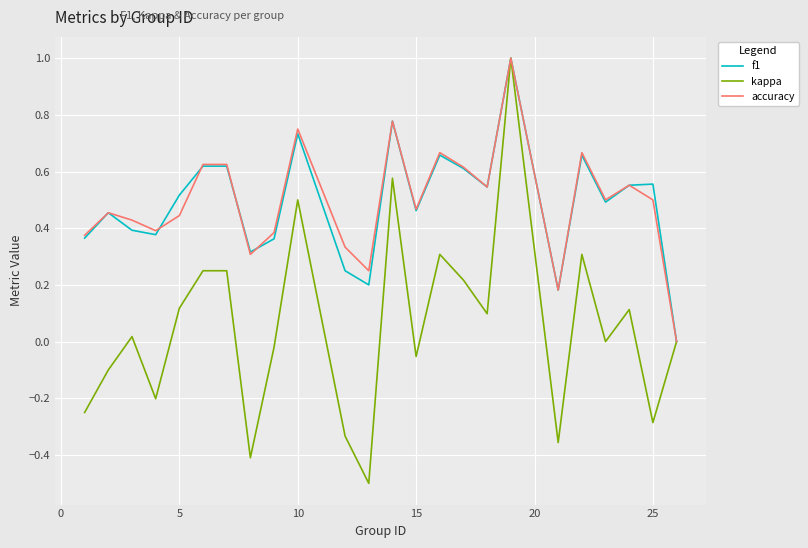

Which series has the largest range (max minus min)?

kappa